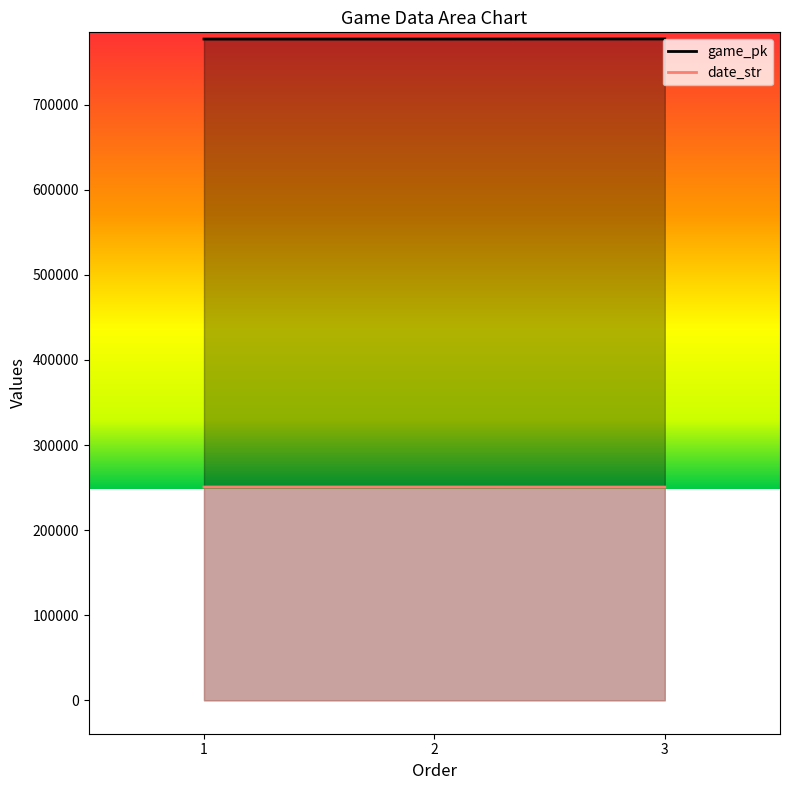

Rank the series at 1 from lowest to highest value.

date_str, game_pk